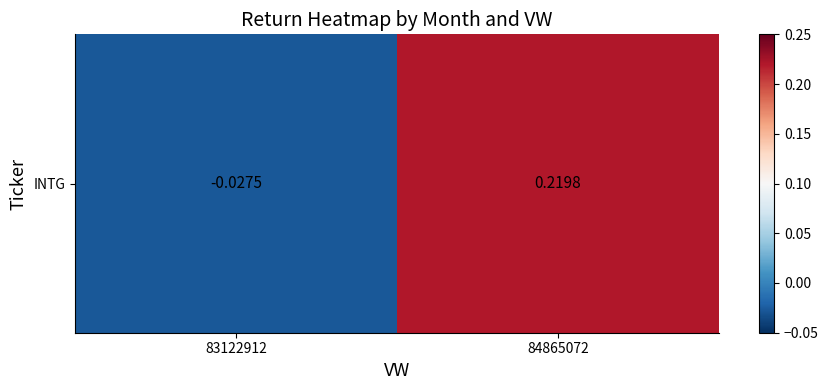

How many categories are shown in the chart?

2